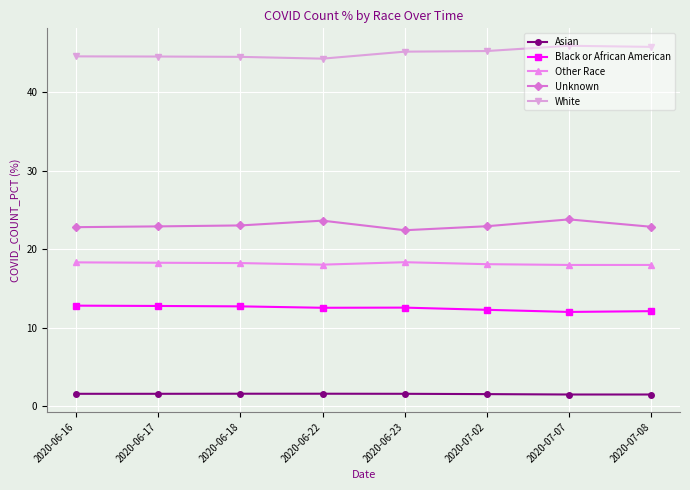

What is the spread (max minus min) of values at 2020-07-02?

43.7